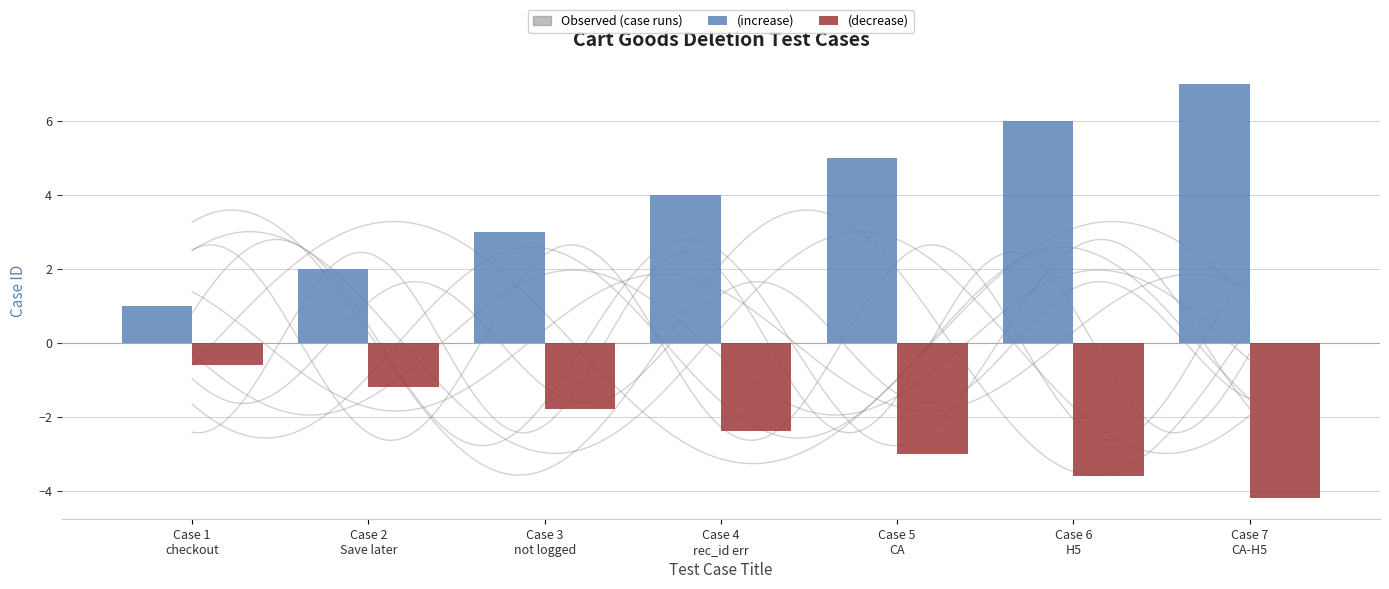

True or false: (increase) has a value of 8.0 at Case 5
CA.

False